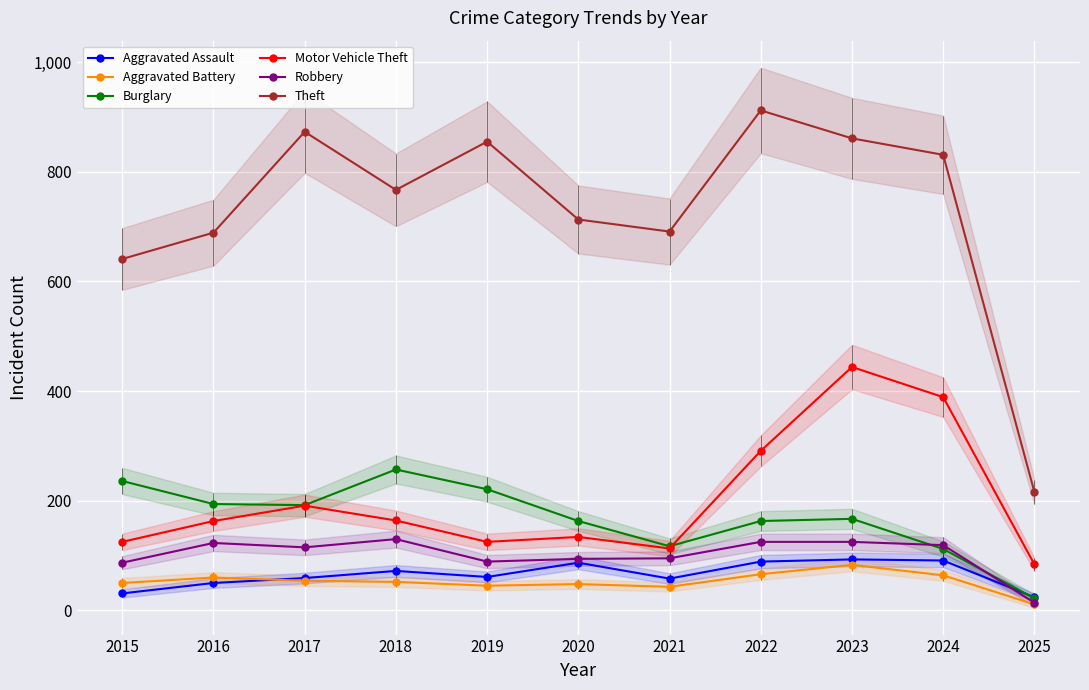

How many lines are shown in the chart?

6